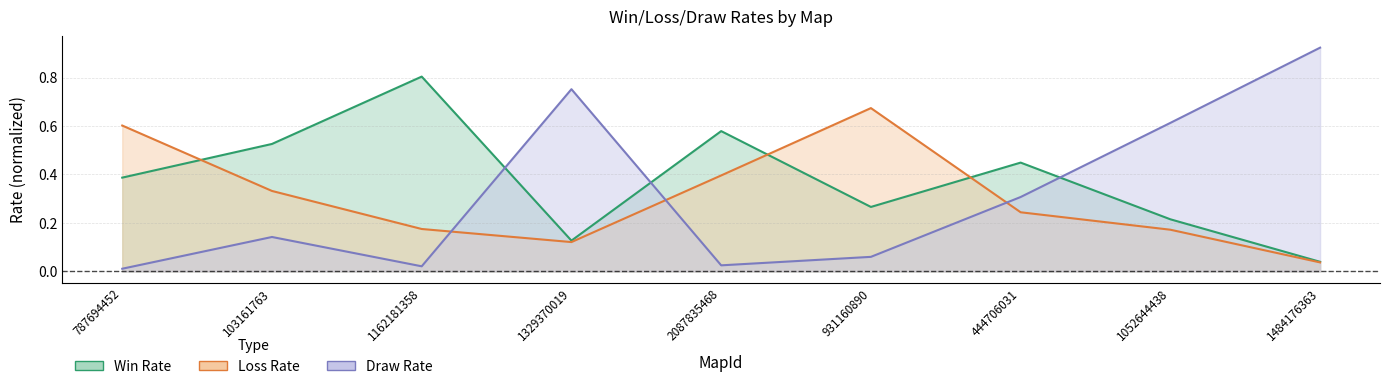

List the series in order of their overall mean, highest first.

Win Rate, Loss Rate